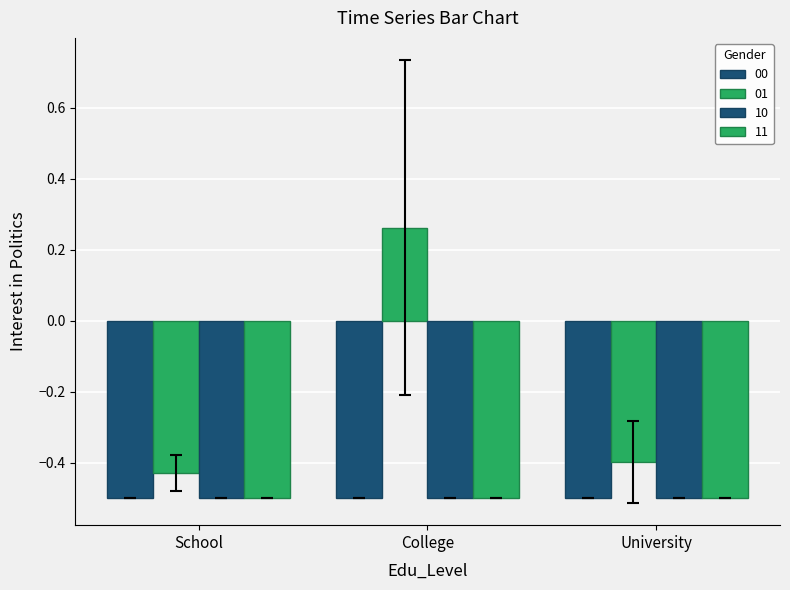

Count the number of data series in this chart.

4